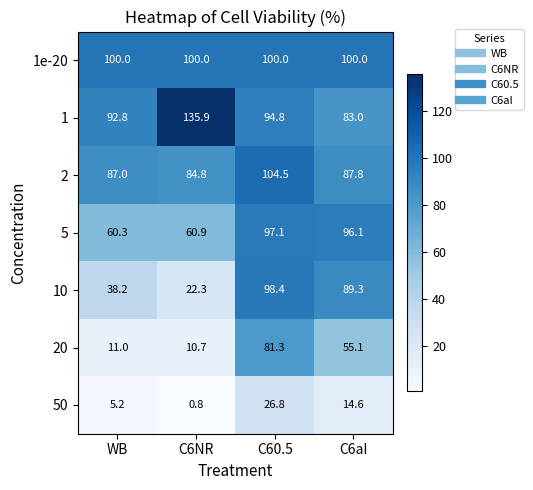

Which series has the largest total across all categories?

1